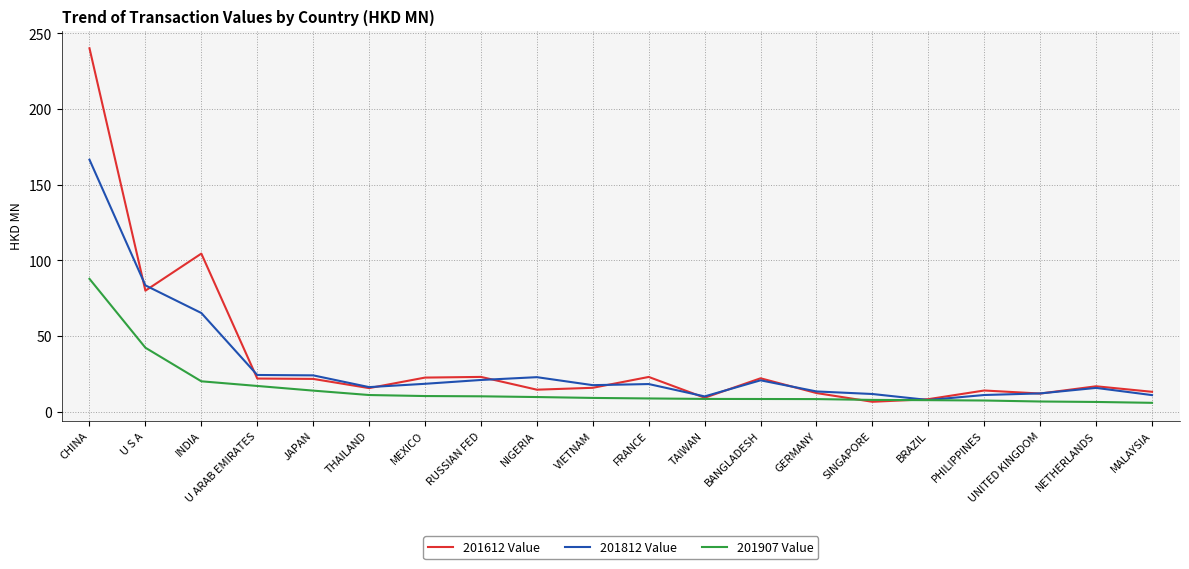

Read the 201612 Value value at GERMANY.

12.4